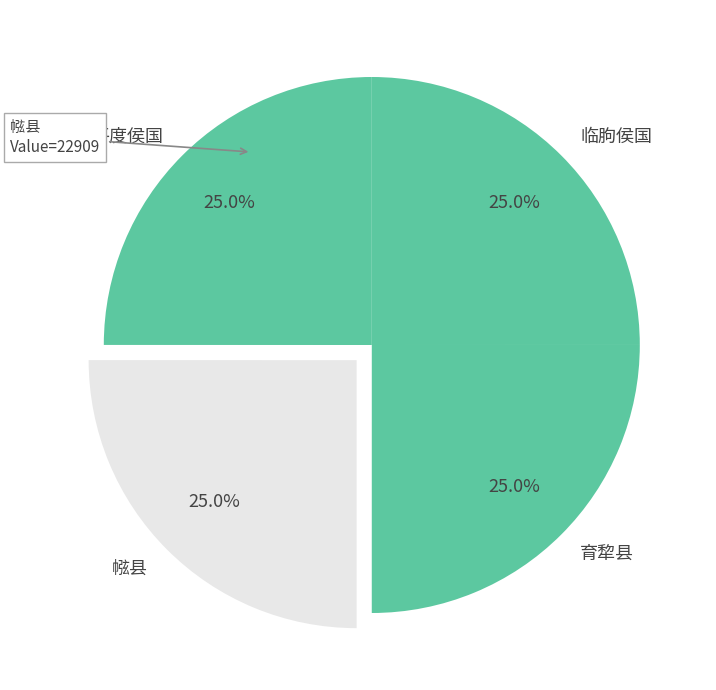

How many slices are in this pie chart?

4